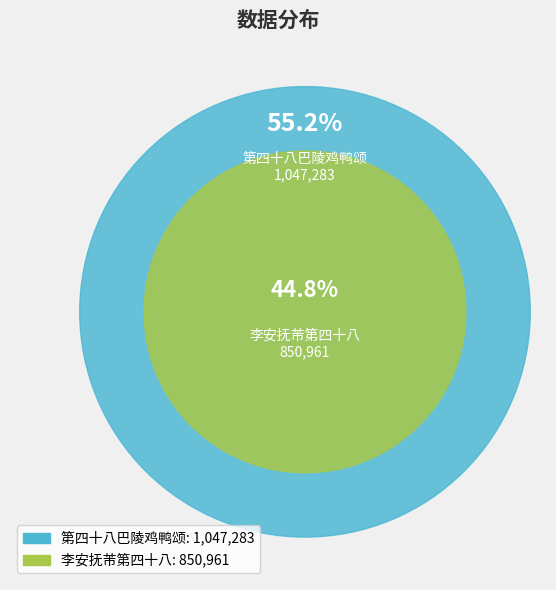

How many segments does this pie chart have?

2